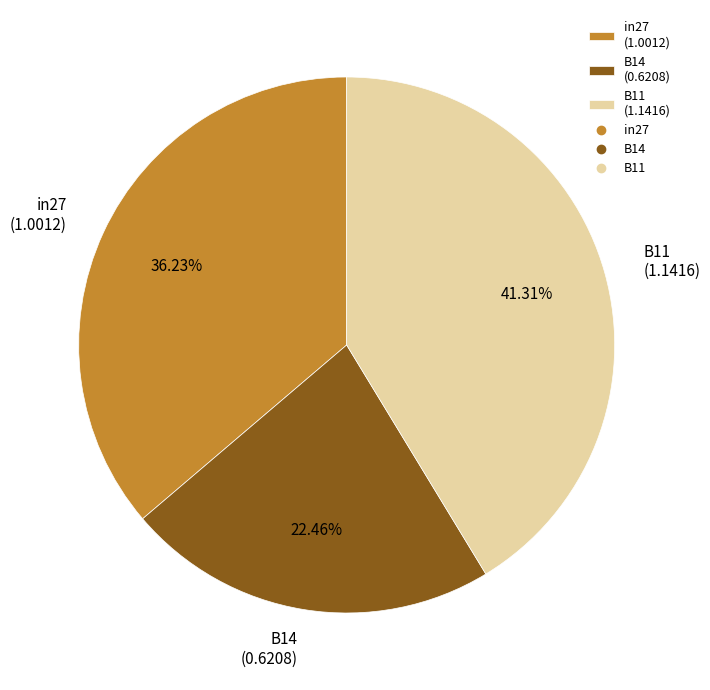

What percentage is NOT represented by in27?

63.8%